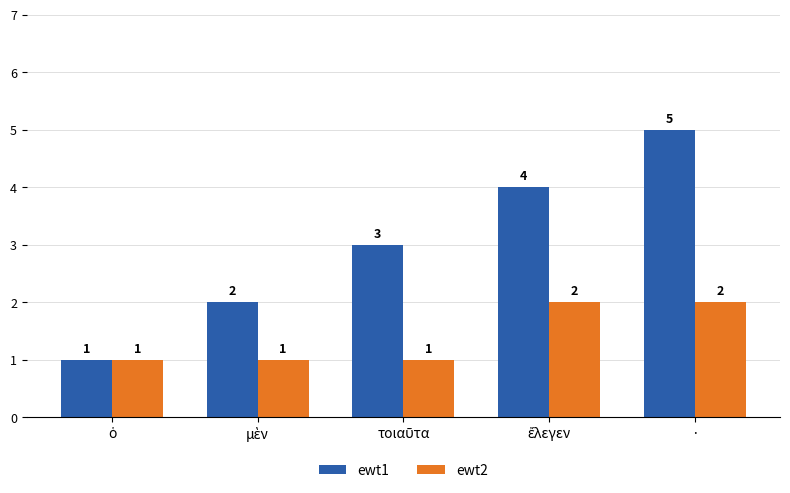

How many bars are there in each group?

2